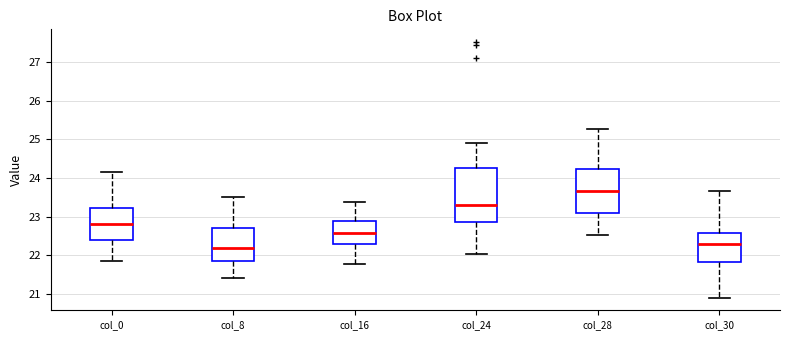

Which box has the highest median line?

col_28